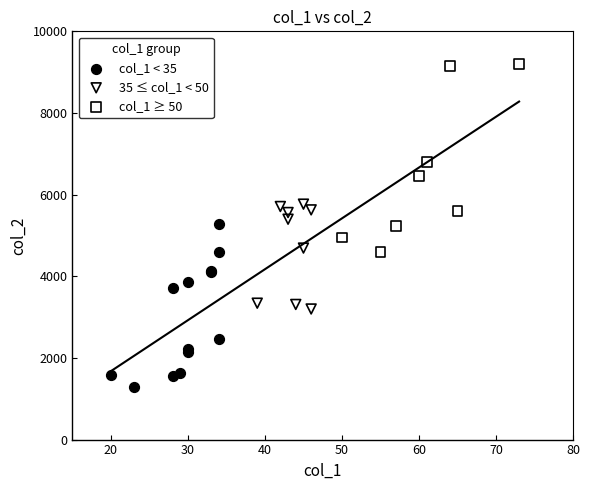

Which series reaches the minimum Y coordinate?

col_1 < 35